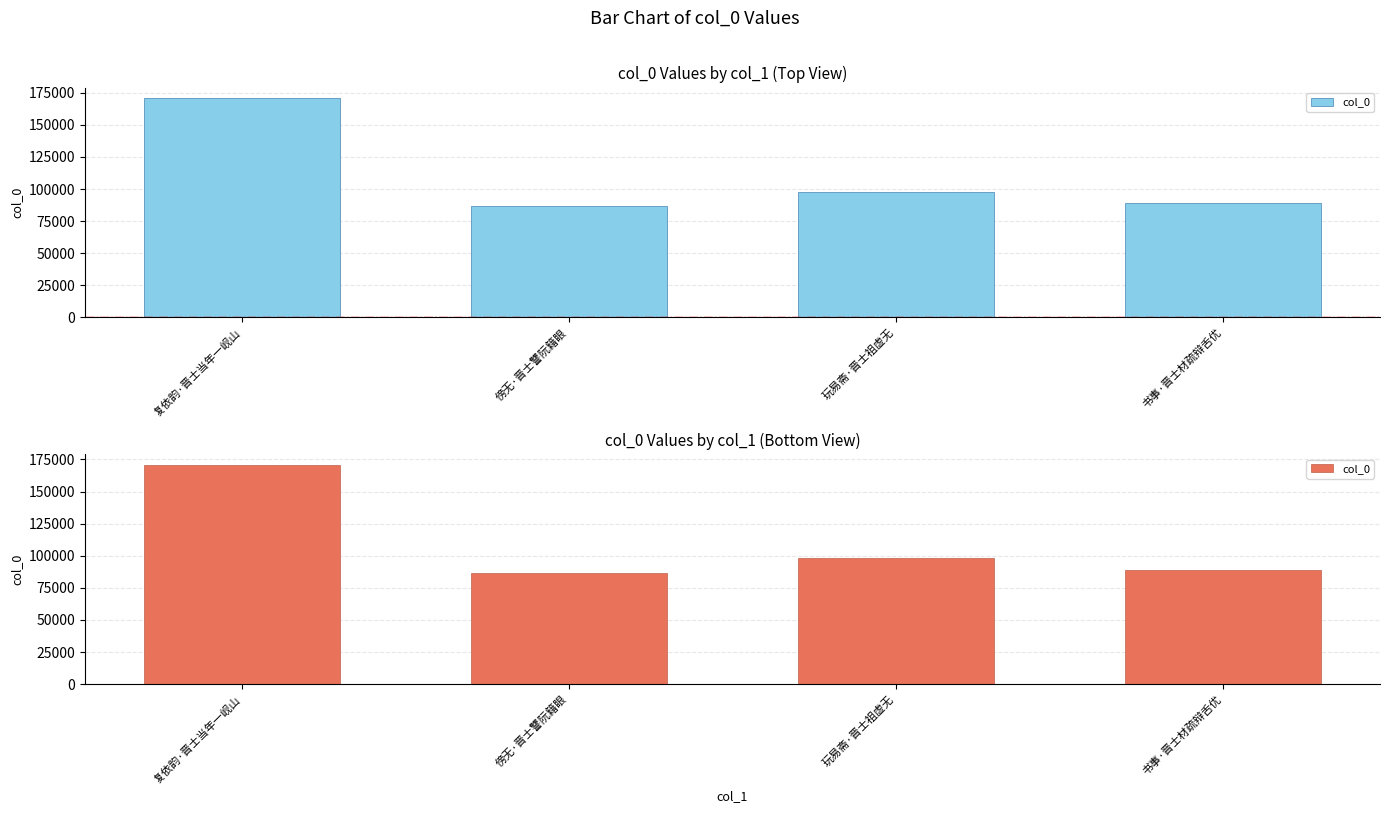

Are the bars grouped side by side (vs. stacked)?

No